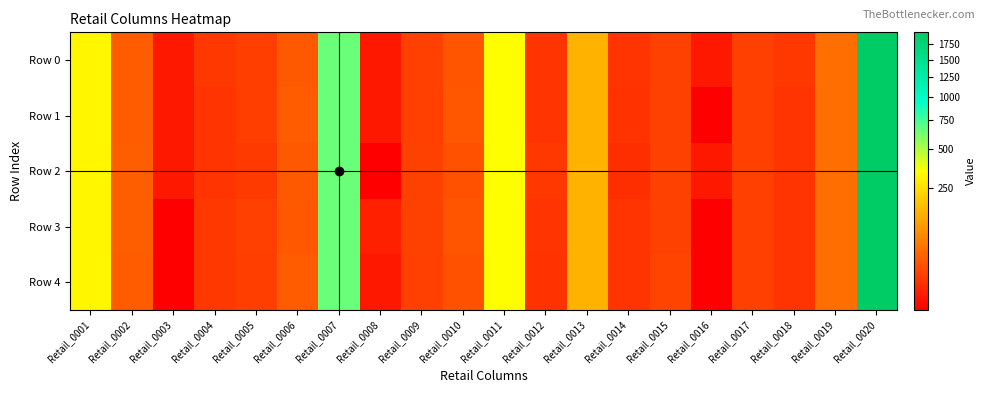

Which series changed the most between Retail_0003 and Retail_0020?

Row 3